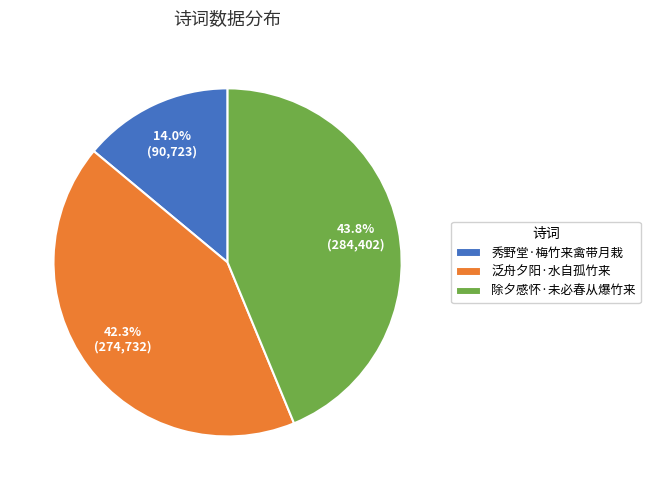

What is the largest slice in the pie chart?

除夕感怀·未必春从爆竹来